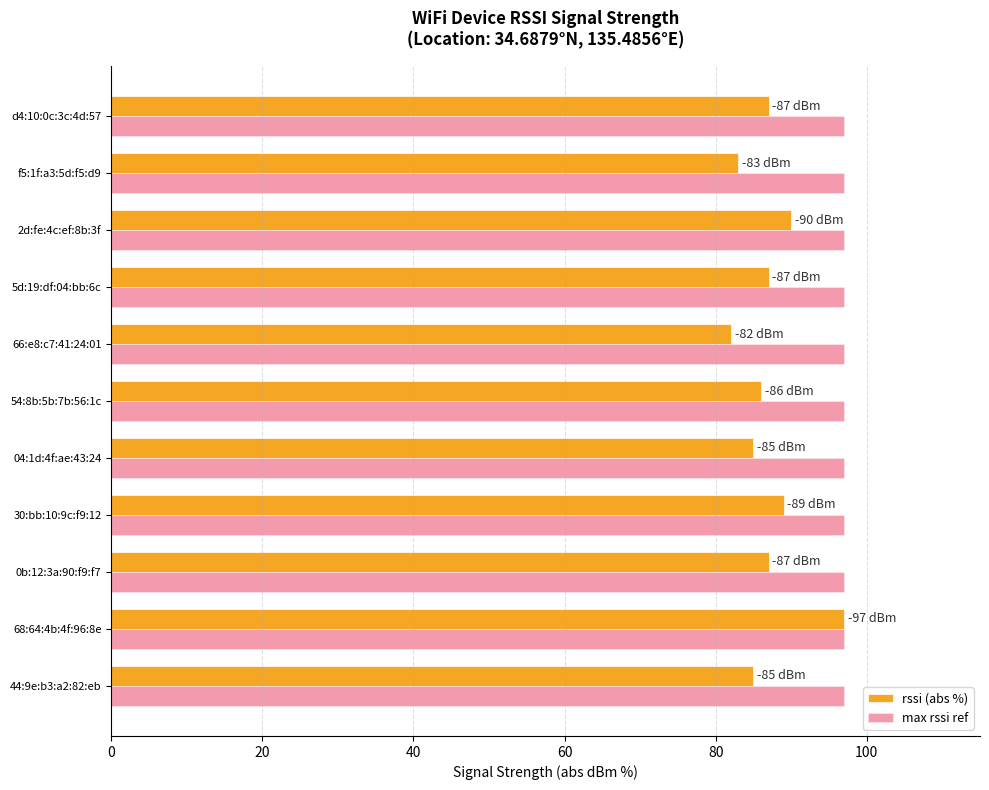

Where is rssi (abs %) nearest to the value 89?

30:bb:10:9c:f9:12